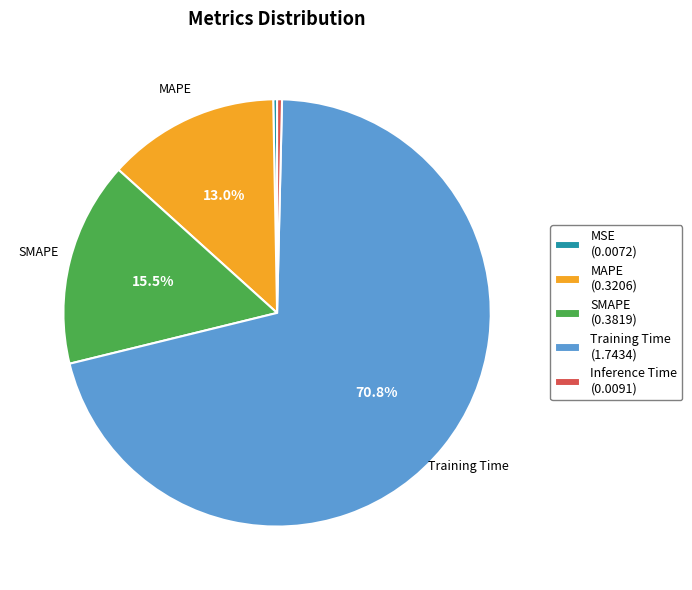

Combined, what portion of the pie is Training Time and SMAPE?

86.3%